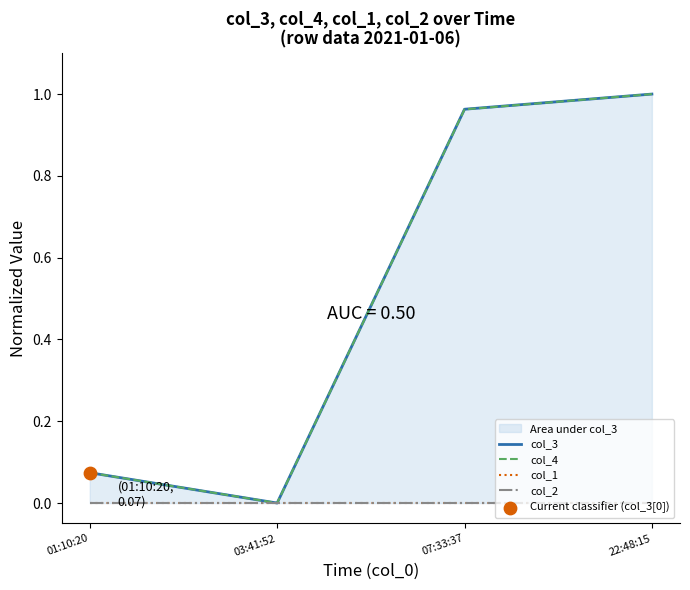

Which series reaches the minimum Y coordinate?

col_3